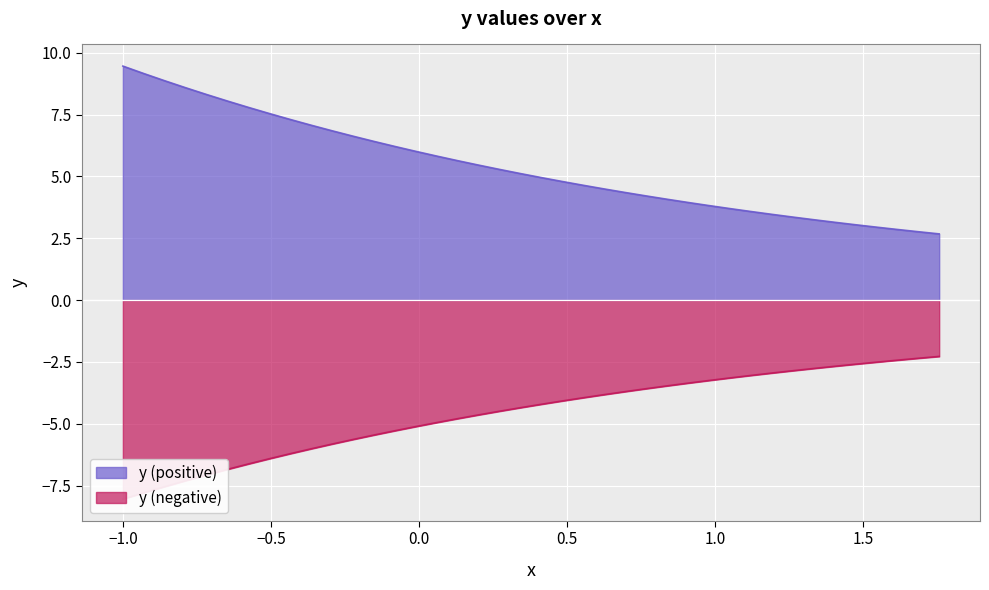

What is the highest value of the y (positive) series?

9.5